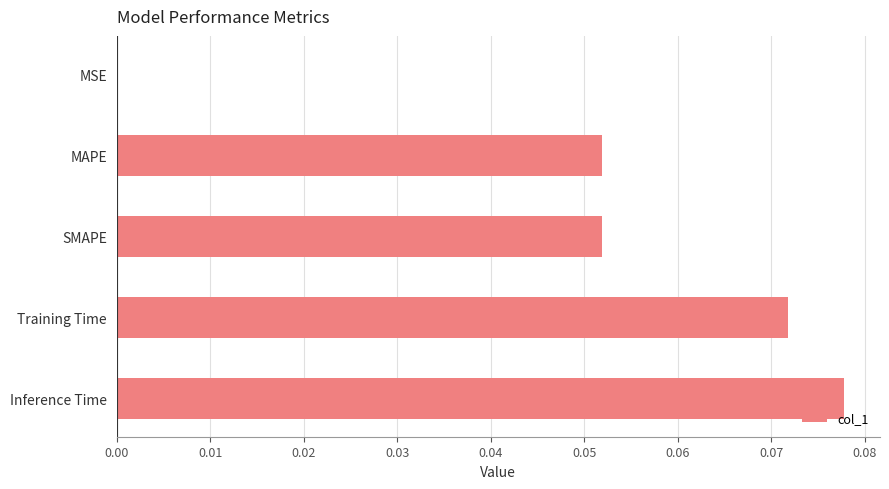

What is the sum of all values?

0.3